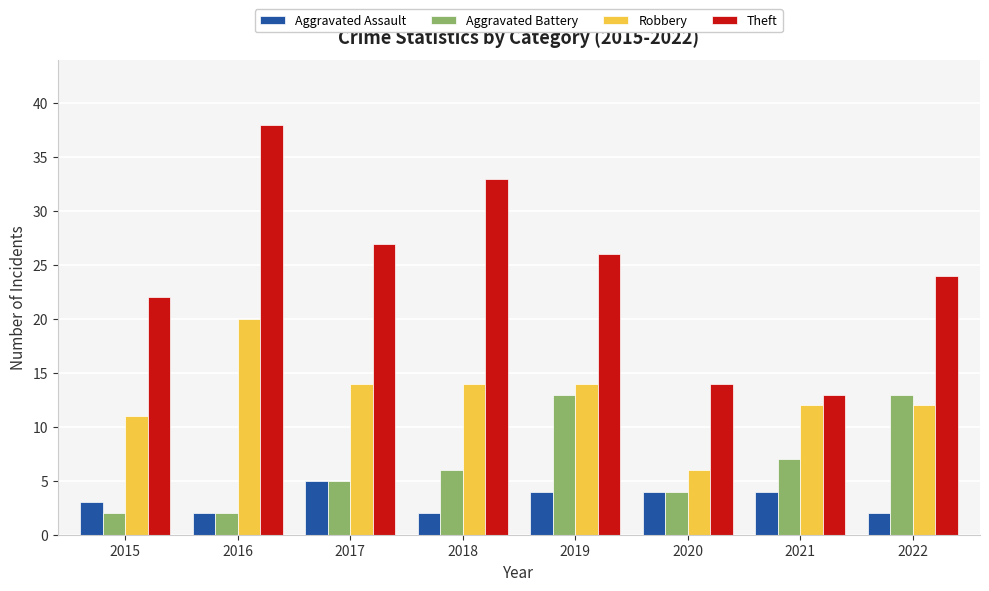

The value of Theft at 2019 is 26. True or false?

True